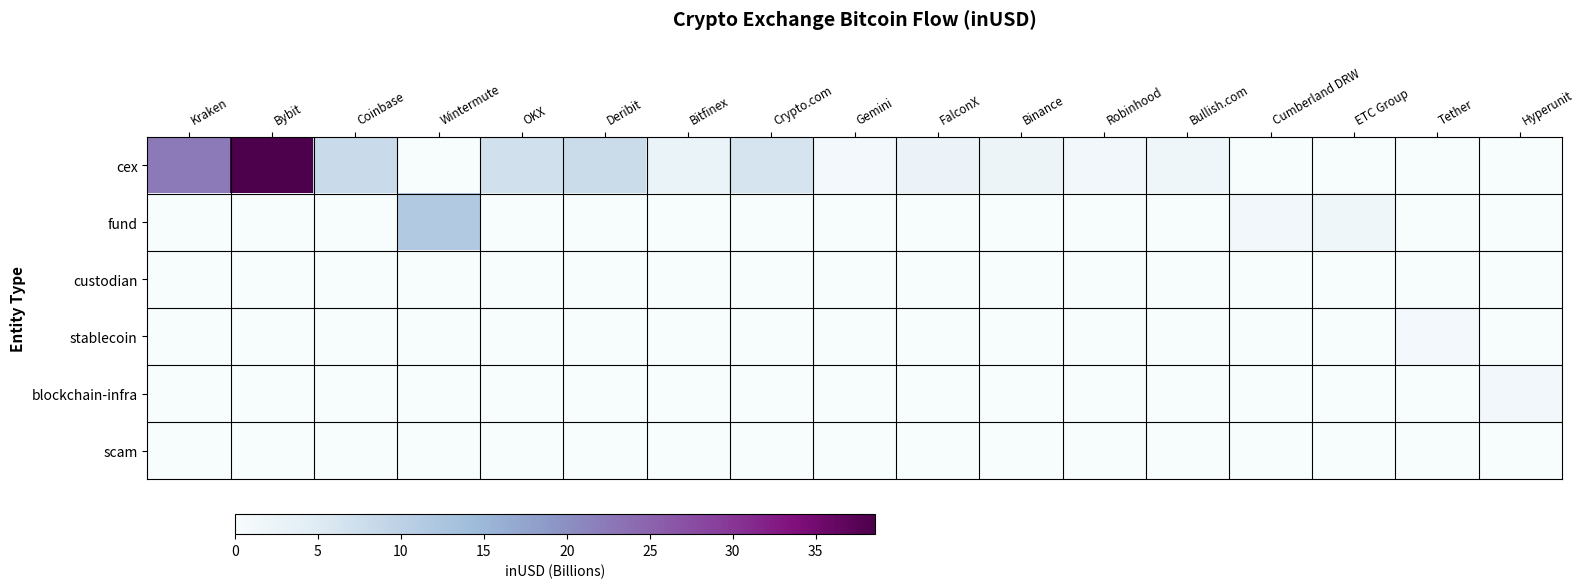

Which has a higher value, ETC Group or Hyperunit?

ETC Group